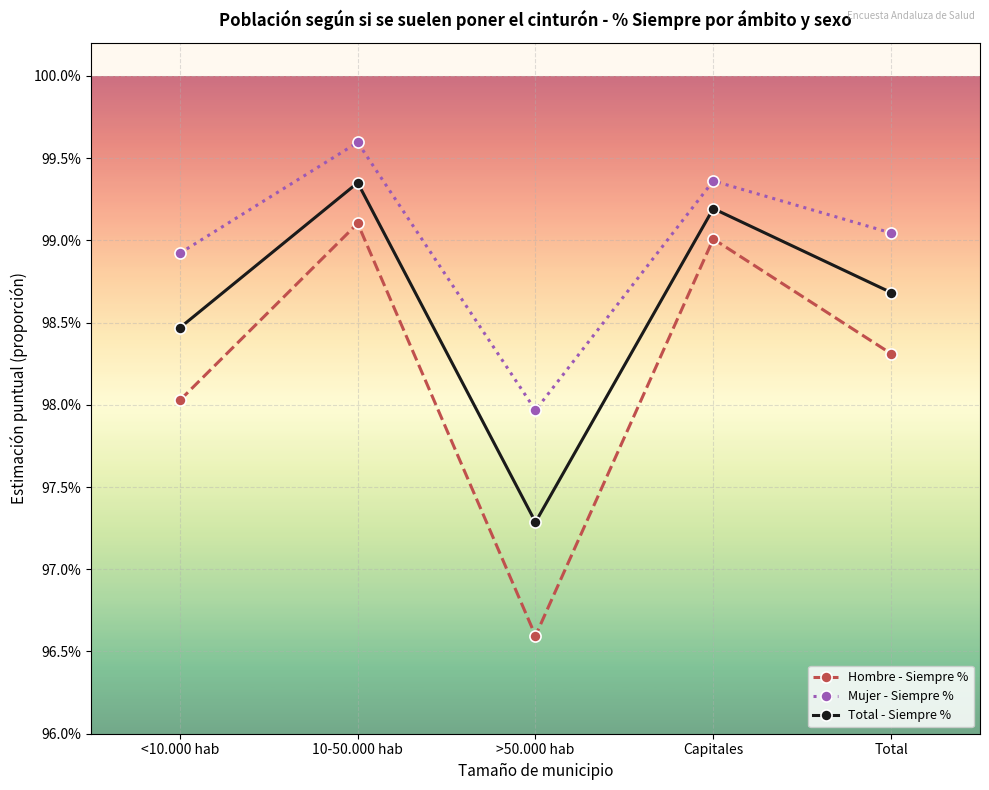

What is the value of the Mujer - Siempre % point at the 2nd from the left?

1.0